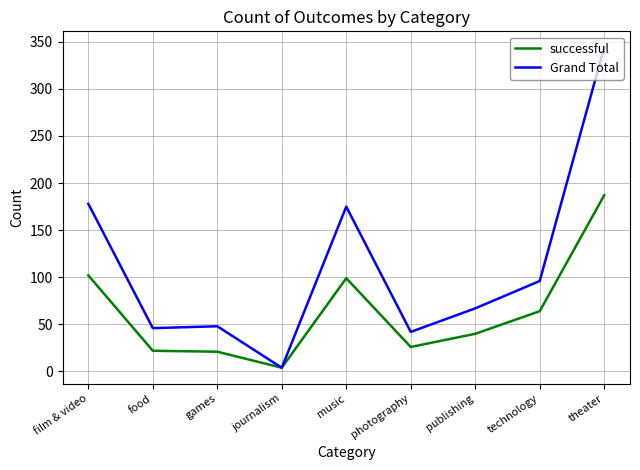

Rank the series at photography from highest to lowest value.

Grand Total, successful